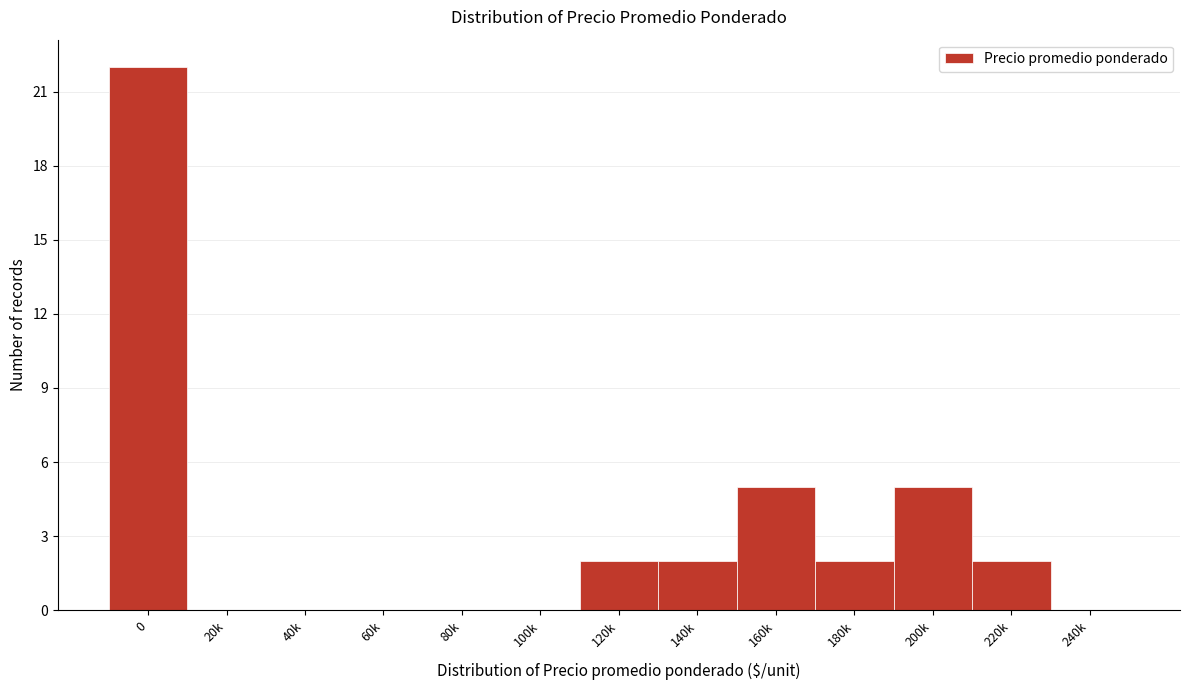

Reading right to left, list all the values displayed in this chart.

240k=0	220k=2	200k=5	180k=2	160k=5	140k=2	120k=2	100k=0	80k=0	60k=0	40k=0	20k=0	0=22